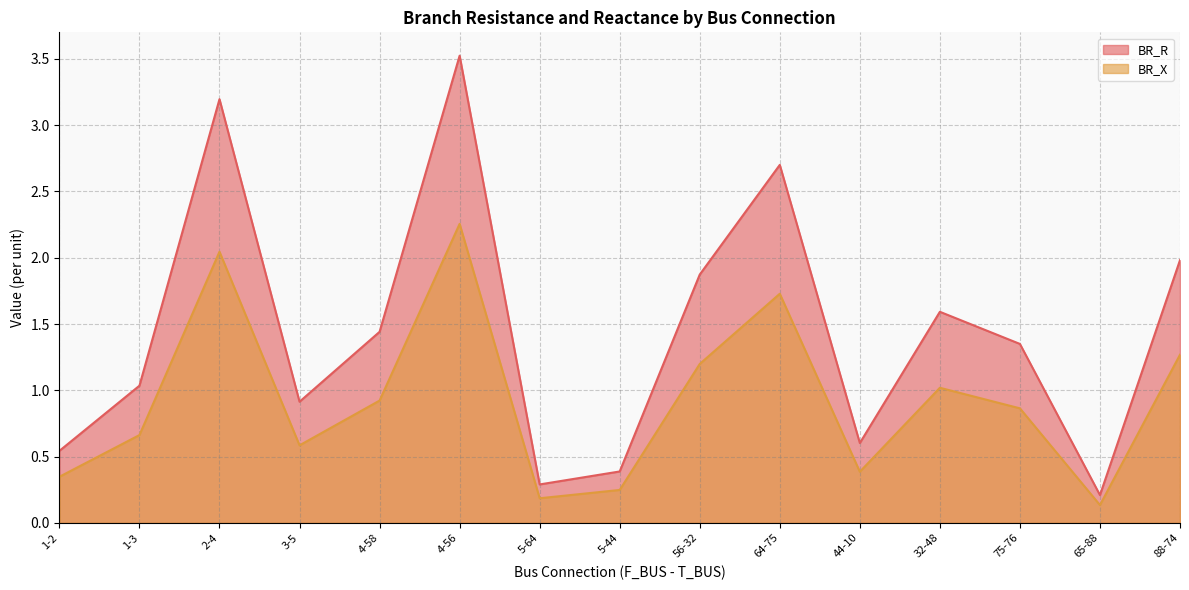

List the series in order of their peak value, lowest first.

BR_X, BR_R